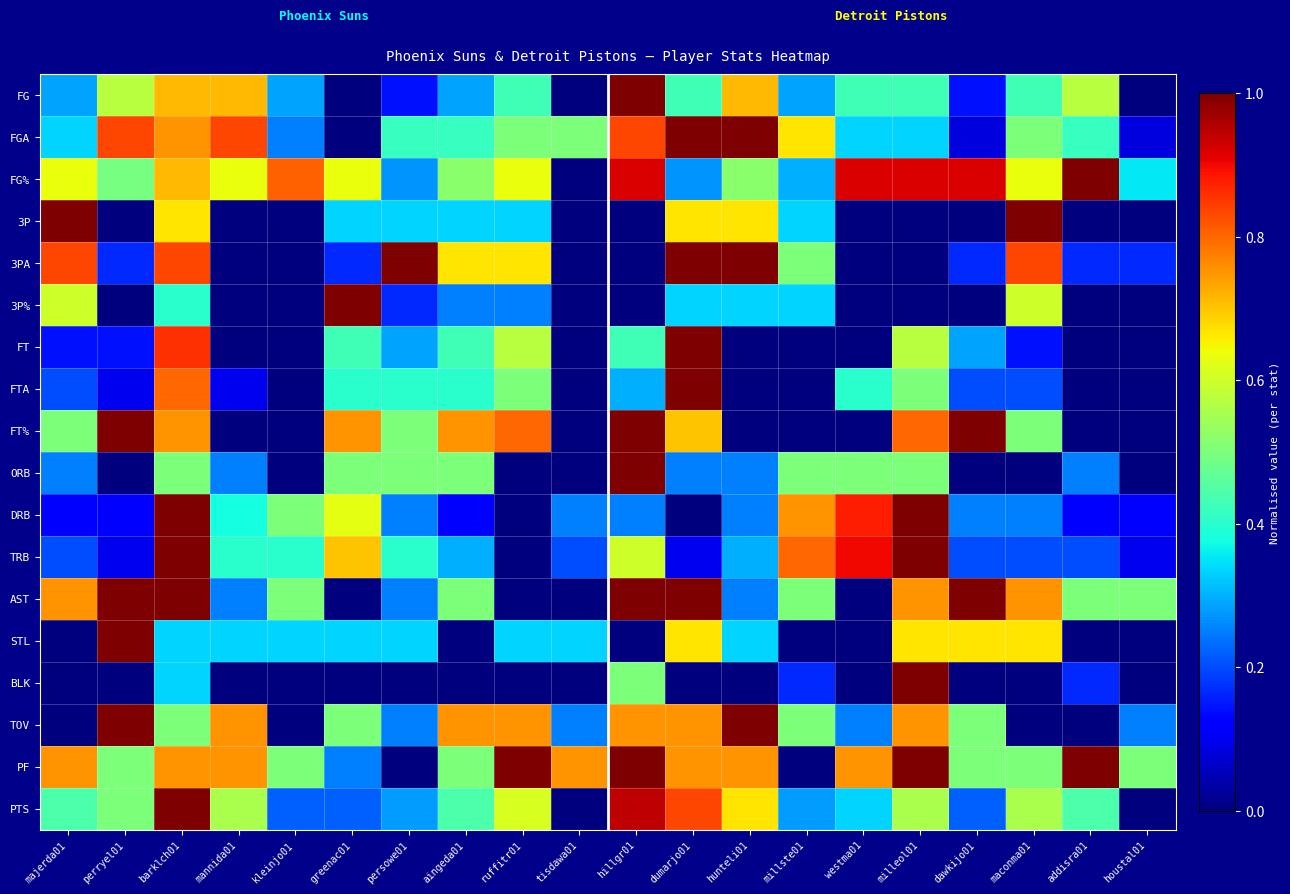

Reading left to right, extract all data points from this chart.

FG: majerda01=0.3	perryel01=0.6	barklch01=0.7	mannida01=0.7	kleinjo01=0.3	greenac01=0.0	persowe01=0.1	aingeda01=0.3	ruffitr01=0.4	tisdawa01=0.0	hillgr01=1.0	dumarjo01=0.4	hunteli01=0.7	millste01=0.3	westma01=0.4	milleol01=0.4	dawkijo01=0.1	maconma01=0.4	addisra01=0.6	houstal01=0.0
FGA: majerda01=0.3	perryel01=0.8	barklch01=0.8	mannida01=0.8	kleinjo01=0.2	greenac01=0.0	persowe01=0.4	aingeda01=0.4	ruffitr01=0.5	tisdawa01=0.5	hillgr01=0.8	dumarjo01=1.0	hunteli01=1.0	millste01=0.7	westma01=0.3	milleol01=0.3	dawkijo01=0.1	maconma01=0.5	addisra01=0.4	houstal01=0.1
FG%: majerda01=0.6	perryel01=0.5	barklch01=0.7	mannida01=0.6	kleinjo01=0.8	greenac01=0.6	persowe01=0.3	aingeda01=0.5	ruffitr01=0.6	tisdawa01=0.0	hillgr01=0.9	dumarjo01=0.3	hunteli01=0.5	millste01=0.3	westma01=0.9	milleol01=0.9	dawkijo01=0.9	maconma01=0.6	addisra01=1.0	houstal01=0.4
3P: majerda01=1.0	perryel01=0.0	barklch01=0.7	mannida01=0.0	kleinjo01=0.0	greenac01=0.3	persowe01=0.3	aingeda01=0.3	ruffitr01=0.3	tisdawa01=0.0	hillgr01=0.0	dumarjo01=0.7	hunteli01=0.7	millste01=0.3	westma01=0.0	milleol01=0.0	dawkijo01=0.0	maconma01=1.0	addisra01=0.0	houstal01=0.0
3PA: majerda01=0.8	perryel01=0.2	barklch01=0.8	mannida01=0.0	kleinjo01=0.0	greenac01=0.2	persowe01=1.0	aingeda01=0.7	ruffitr01=0.7	tisdawa01=0.0	hillgr01=0.0	dumarjo01=1.0	hunteli01=1.0	millste01=0.5	westma01=0.0	milleol01=0.0	dawkijo01=0.2	maconma01=0.8	addisra01=0.2	houstal01=0.2
3P%: majerda01=0.6	perryel01=0.0	barklch01=0.4	mannida01=0.0	kleinjo01=0.0	greenac01=1.0	persowe01=0.2	aingeda01=0.2	ruffitr01=0.2	tisdawa01=0.0	hillgr01=0.0	dumarjo01=0.3	hunteli01=0.3	millste01=0.3	westma01=0.0	milleol01=0.0	dawkijo01=0.0	maconma01=0.6	addisra01=0.0	houstal01=0.0
FT: majerda01=0.1	perryel01=0.1	barklch01=0.9	mannida01=0.0	kleinjo01=0.0	greenac01=0.4	persowe01=0.3	aingeda01=0.4	ruffitr01=0.6	tisdawa01=0.0	hillgr01=0.4	dumarjo01=1.0	hunteli01=0.0	millste01=0.0	westma01=0.0	milleol01=0.6	dawkijo01=0.3	maconma01=0.1	addisra01=0.0	houstal01=0.0
FTA: majerda01=0.2	perryel01=0.1	barklch01=0.8	mannida01=0.1	kleinjo01=0.0	greenac01=0.4	persowe01=0.4	aingeda01=0.4	ruffitr01=0.5	tisdawa01=0.0	hillgr01=0.3	dumarjo01=1.0	hunteli01=0.0	millste01=0.0	westma01=0.4	milleol01=0.5	dawkijo01=0.2	maconma01=0.2	addisra01=0.0	houstal01=0.0
FT%: majerda01=0.5	perryel01=1.0	barklch01=0.8	mannida01=0.0	kleinjo01=0.0	greenac01=0.8	persowe01=0.5	aingeda01=0.8	ruffitr01=0.8	tisdawa01=0.0	hillgr01=1.0	dumarjo01=0.7	hunteli01=0.0	millste01=0.0	westma01=0.0	milleol01=0.8	dawkijo01=1.0	maconma01=0.5	addisra01=0.0	houstal01=0.0
ORB: majerda01=0.2	perryel01=0.0	barklch01=0.5	mannida01=0.2	kleinjo01=0.0	greenac01=0.5	persowe01=0.5	aingeda01=0.5	ruffitr01=0.0	tisdawa01=0.0	hillgr01=1.0	dumarjo01=0.2	hunteli01=0.2	millste01=0.5	westma01=0.5	milleol01=0.5	dawkijo01=0.0	maconma01=0.0	addisra01=0.2	houstal01=0.0
DRB: majerda01=0.1	perryel01=0.1	barklch01=1.0	mannida01=0.4	kleinjo01=0.5	greenac01=0.6	persowe01=0.2	aingeda01=0.1	ruffitr01=0.0	tisdawa01=0.2	hillgr01=0.2	dumarjo01=0.0	hunteli01=0.2	millste01=0.8	westma01=0.9	milleol01=1.0	dawkijo01=0.2	maconma01=0.2	addisra01=0.1	houstal01=0.1
TRB: majerda01=0.2	perryel01=0.1	barklch01=1.0	mannida01=0.4	kleinjo01=0.4	greenac01=0.7	persowe01=0.4	aingeda01=0.3	ruffitr01=0.0	tisdawa01=0.2	hillgr01=0.6	dumarjo01=0.1	hunteli01=0.3	millste01=0.8	westma01=0.9	milleol01=1.0	dawkijo01=0.2	maconma01=0.2	addisra01=0.2	houstal01=0.1
AST: majerda01=0.8	perryel01=1.0	barklch01=1.0	mannida01=0.2	kleinjo01=0.5	greenac01=0.0	persowe01=0.2	aingeda01=0.5	ruffitr01=0.0	tisdawa01=0.0	hillgr01=1.0	dumarjo01=1.0	hunteli01=0.2	millste01=0.5	westma01=0.0	milleol01=0.8	dawkijo01=1.0	maconma01=0.8	addisra01=0.5	houstal01=0.5
STL: majerda01=0.0	perryel01=1.0	barklch01=0.3	mannida01=0.3	kleinjo01=0.3	greenac01=0.3	persowe01=0.3	aingeda01=0.0	ruffitr01=0.3	tisdawa01=0.3	hillgr01=0.0	dumarjo01=0.7	hunteli01=0.3	millste01=0.0	westma01=0.0	milleol01=0.7	dawkijo01=0.7	maconma01=0.7	addisra01=0.0	houstal01=0.0
BLK: majerda01=0.0	perryel01=0.0	barklch01=0.3	mannida01=0.0	kleinjo01=0.0	greenac01=0.0	persowe01=0.0	aingeda01=0.0	ruffitr01=0.0	tisdawa01=0.0	hillgr01=0.5	dumarjo01=0.0	hunteli01=0.0	millste01=0.2	westma01=0.0	milleol01=1.0	dawkijo01=0.0	maconma01=0.0	addisra01=0.2	houstal01=0.0
TOV: majerda01=0.0	perryel01=1.0	barklch01=0.5	mannida01=0.8	kleinjo01=0.0	greenac01=0.5	persowe01=0.2	aingeda01=0.8	ruffitr01=0.8	tisdawa01=0.2	hillgr01=0.8	dumarjo01=0.8	hunteli01=1.0	millste01=0.5	westma01=0.2	milleol01=0.8	dawkijo01=0.5	maconma01=0.0	addisra01=0.0	houstal01=0.2
PF: majerda01=0.8	perryel01=0.5	barklch01=0.8	mannida01=0.8	kleinjo01=0.5	greenac01=0.2	persowe01=0.0	aingeda01=0.5	ruffitr01=1.0	tisdawa01=0.8	hillgr01=1.0	dumarjo01=0.8	hunteli01=0.8	millste01=0.0	westma01=0.8	milleol01=1.0	dawkijo01=0.5	maconma01=0.5	addisra01=1.0	houstal01=0.5
PTS: majerda01=0.4	perryel01=0.5	barklch01=1.0	mannida01=0.6	kleinjo01=0.2	greenac01=0.2	persowe01=0.3	aingeda01=0.4	ruffitr01=0.6	tisdawa01=0.0	hillgr01=0.9	dumarjo01=0.8	hunteli01=0.7	millste01=0.3	westma01=0.3	milleol01=0.6	dawkijo01=0.2	maconma01=0.6	addisra01=0.4	houstal01=0.0